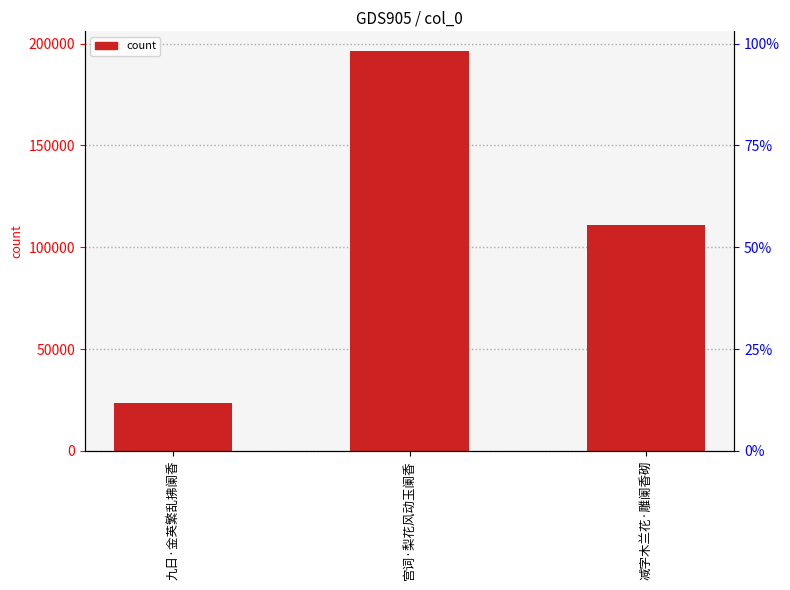

Reading right to left, list all the values displayed in this chart.

减字木兰花·雕阑香砌=110685	宫词·梨花风动玉阑香=196267	九日·金英繁乱拂阑香=23303